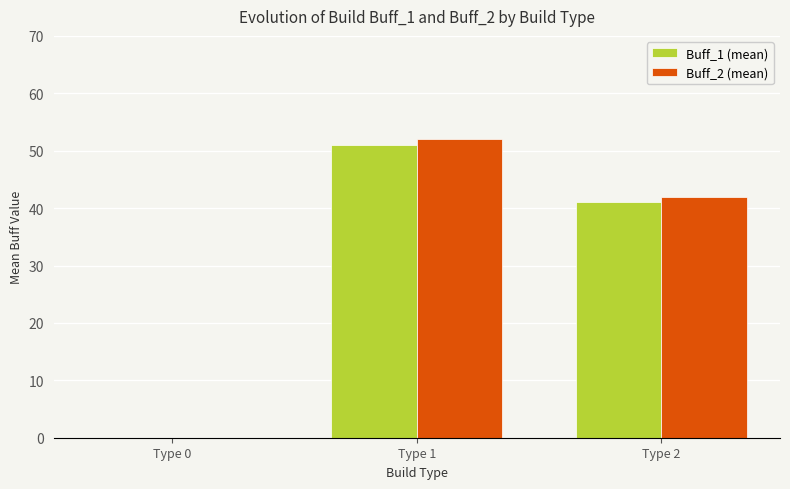

What are all the series names shown in the legend?

Buff_1 (mean), Buff_2 (mean)